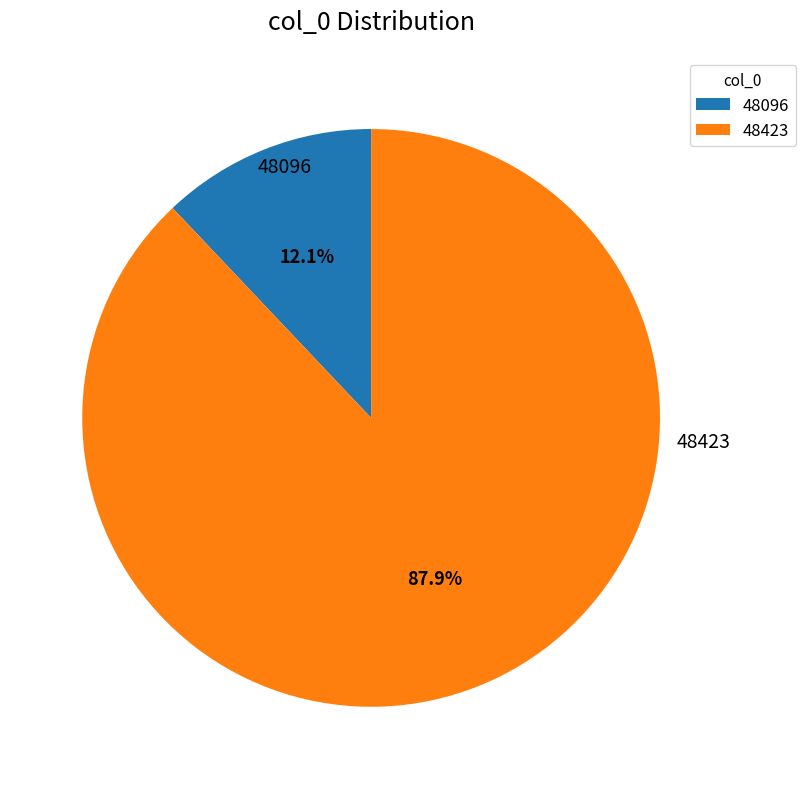

How many segments does this pie chart have?

2